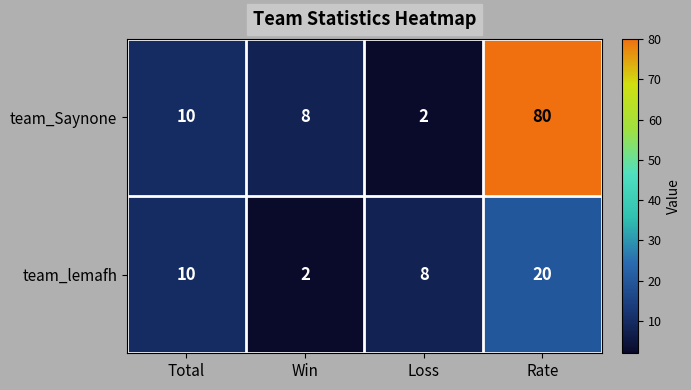

Reading left to right, list all the values displayed in this chart.

team_Saynone: 10	8	2	80
team_lemafh: 10	2	8	20